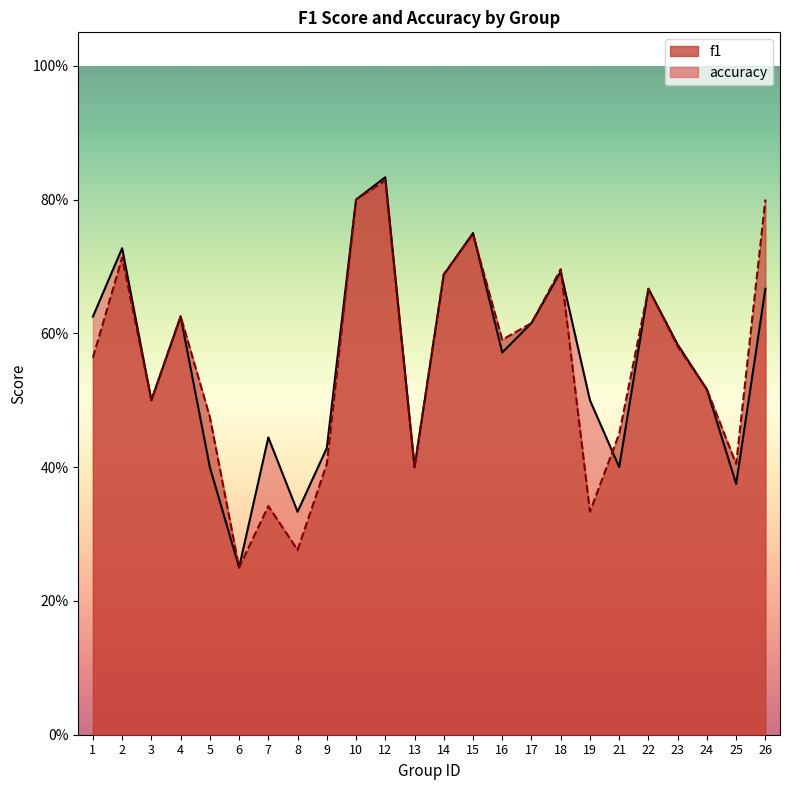

Where is the first local maximum for accuracy?

2